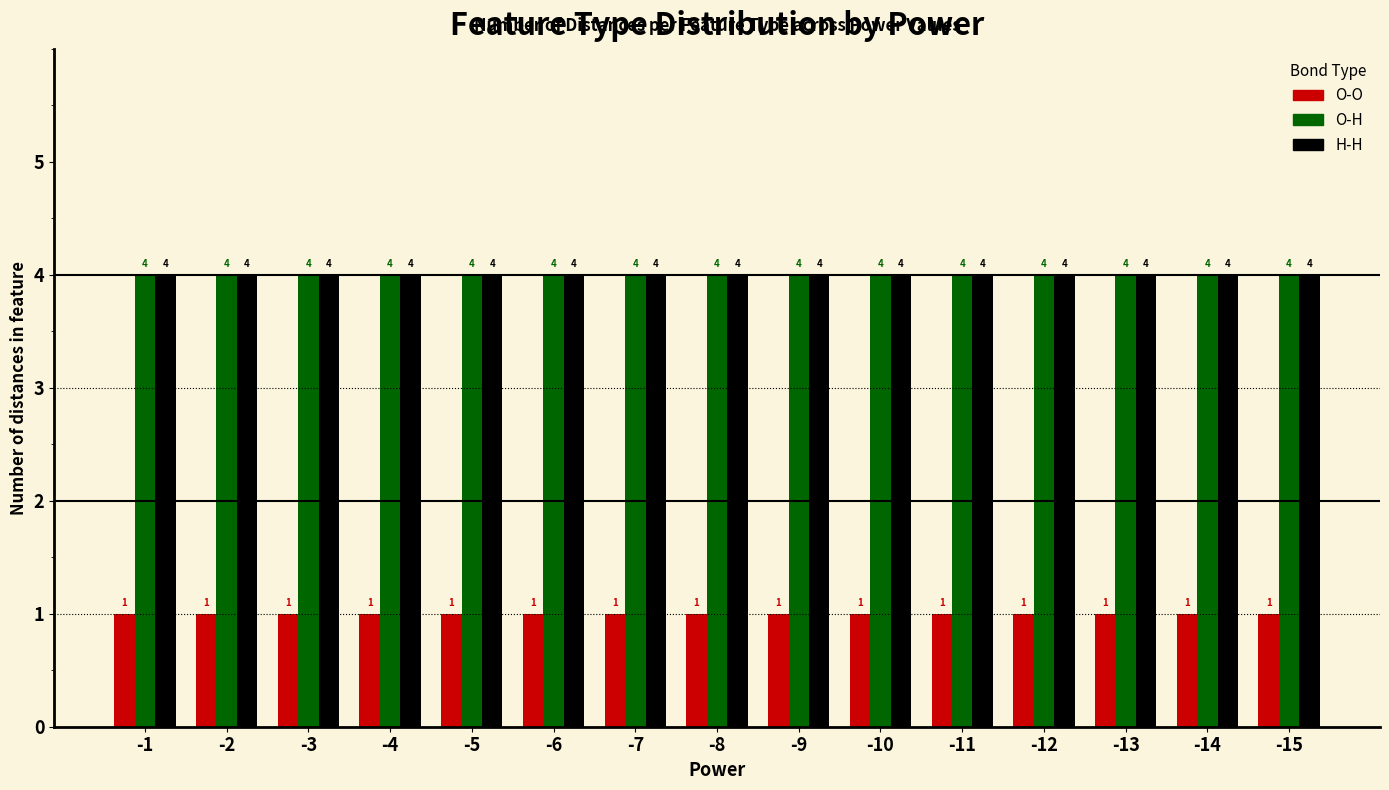

What is the spread (max minus min) of values at -3?

3